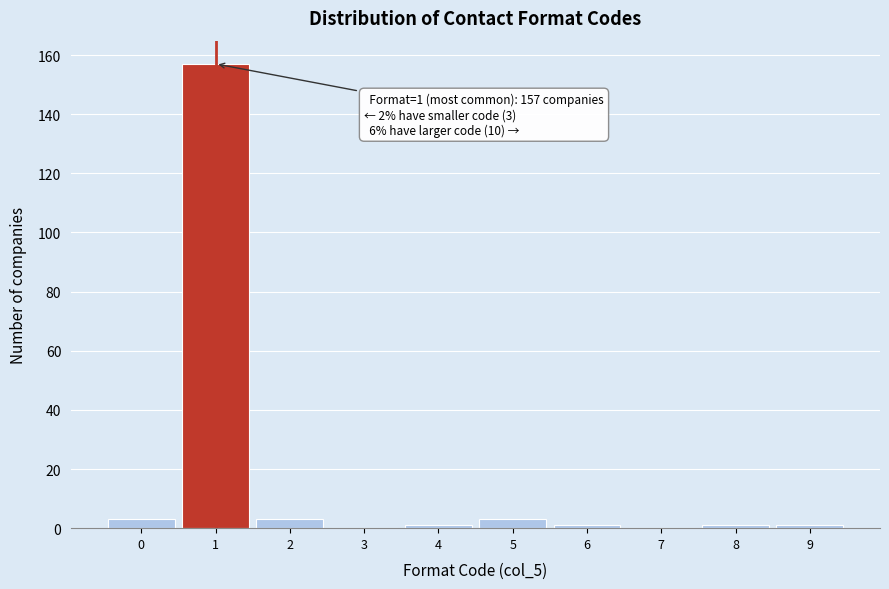

Reading right to left, list all the values displayed in this chart.

9=1	8=1	7=0	6=1	5=3	4=1	3=0	2=3	1=157	0=3